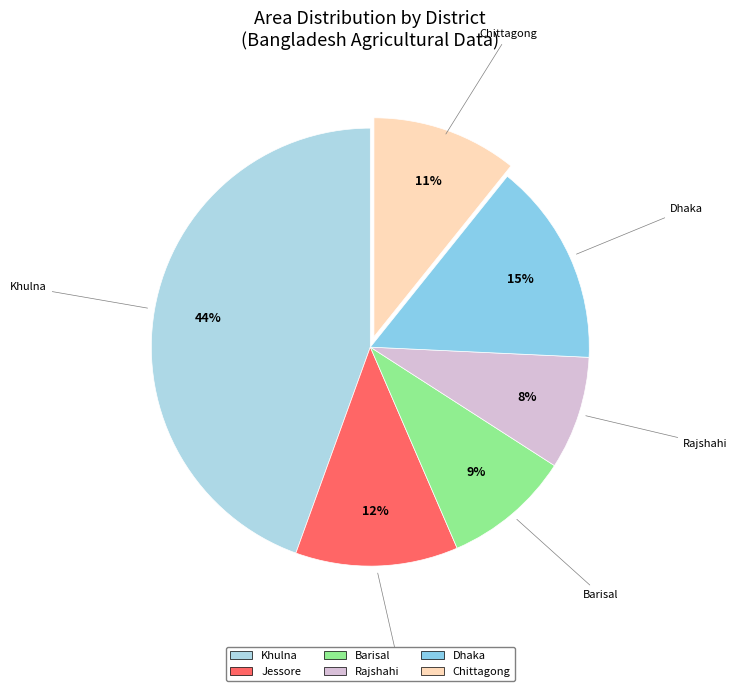

To the nearest percent, what is the difference between the largest and smallest slice percentages?

36%